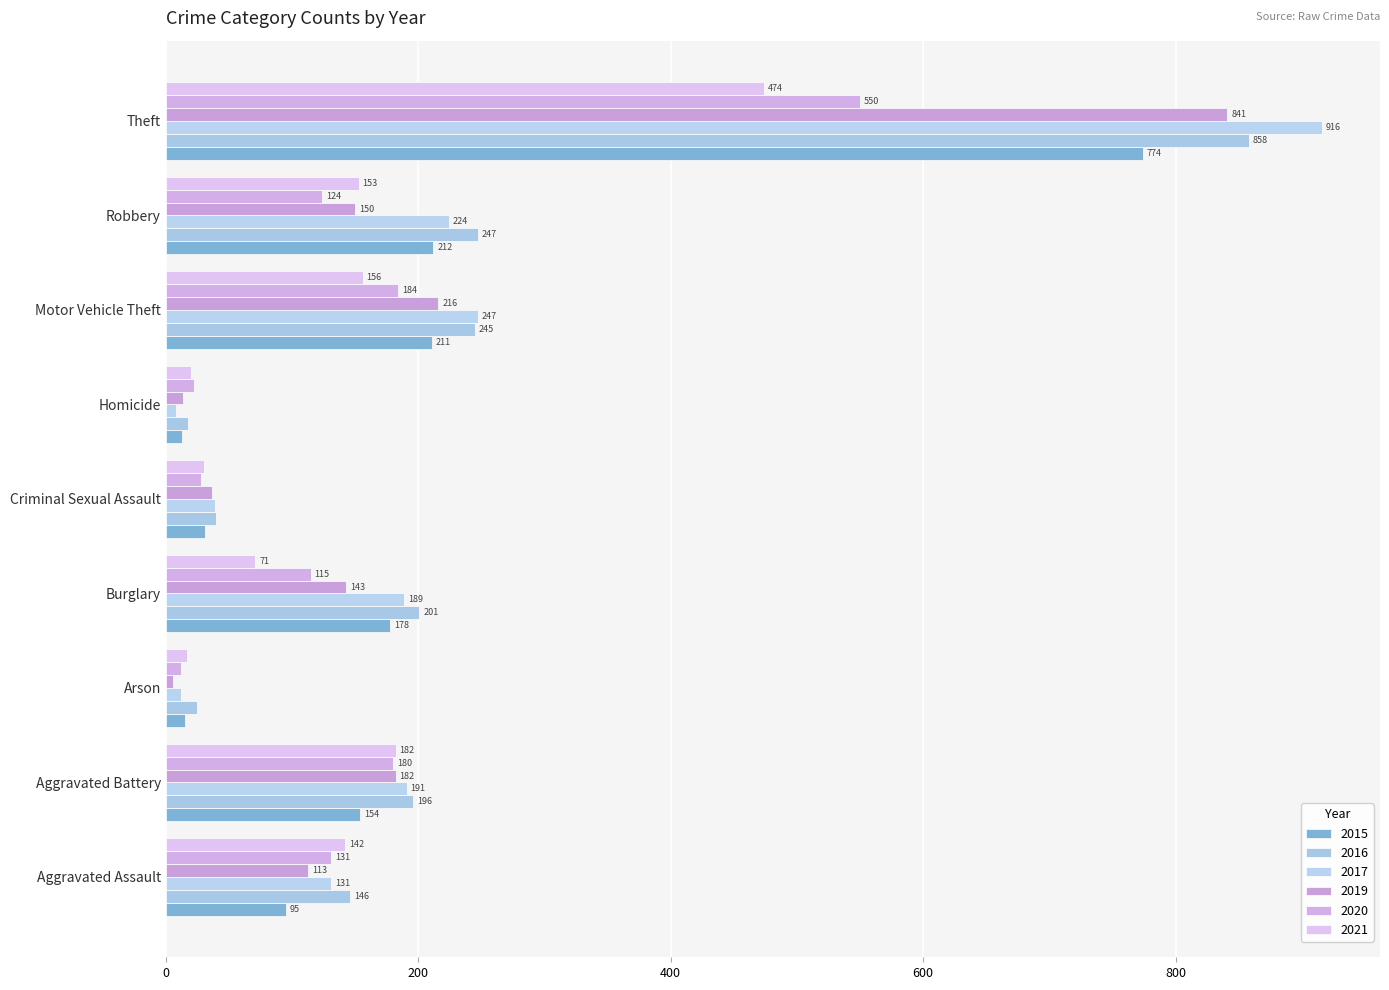

At which label does 2016 reach its peak?

Theft